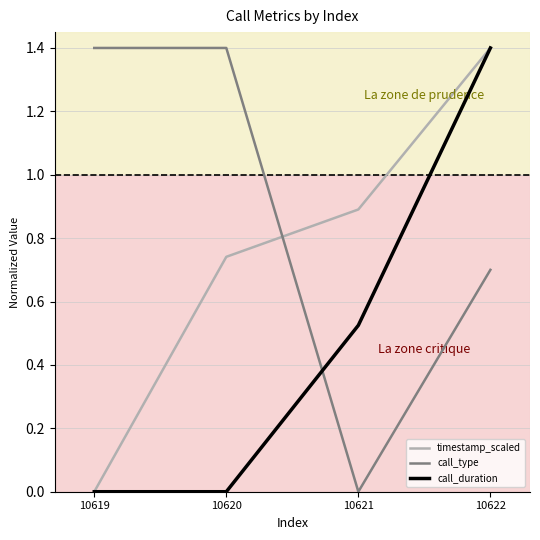

True or false: timestamp_scaled has more than 0 points higher than both neighbors.

False